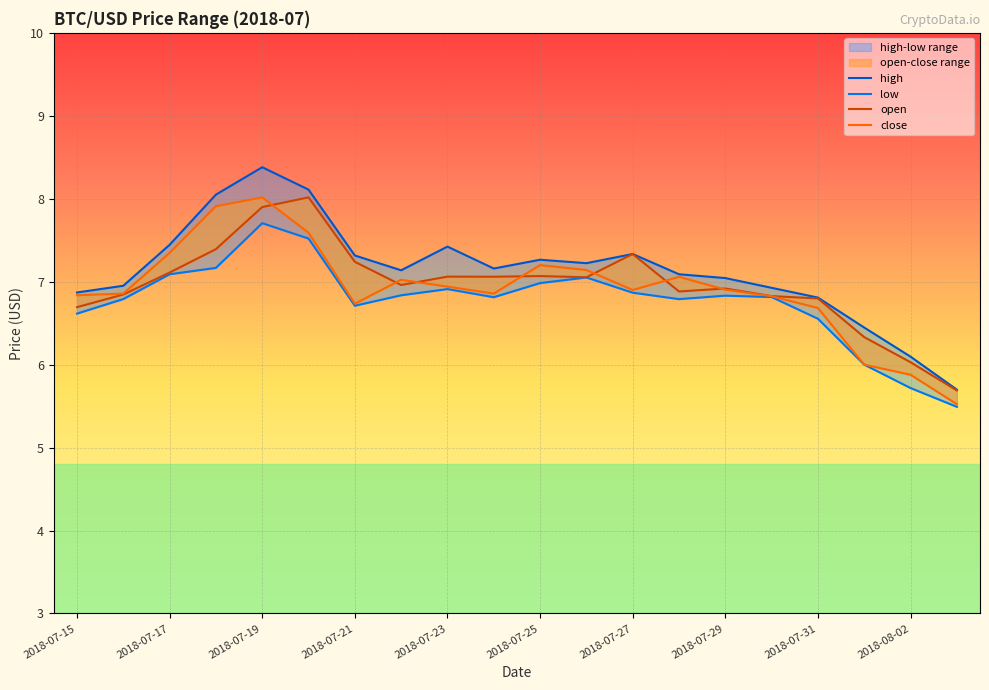

Reading left to right, extract all data points from this chart.

open: 6.7	6.8	7.1	7.4	7.9	8.0	7.2	7.0	7.1	7.1	7.1	7.1	7.3	6.9	6.9	6.8	6.8	6.3	6.0	5.7
close: 6.8	6.9	7.3	7.9	8.0	7.6	6.7	7.0	6.9	6.9	7.2	7.1	6.9	7.1	6.9	6.8	6.7	6.0	5.9	5.5
high: 6.9	7.0	7.4	8.0	8.4	8.1	7.3	7.1	7.4	7.2	7.3	7.2	7.3	7.1	7.0	6.9	6.8	6.4	6.1	5.7
low: 6.6	6.8	7.1	7.2	7.7	7.5	6.7	6.8	6.9	6.8	7.0	7.1	6.9	6.8	6.8	6.8	6.6	6.0	5.7	5.5